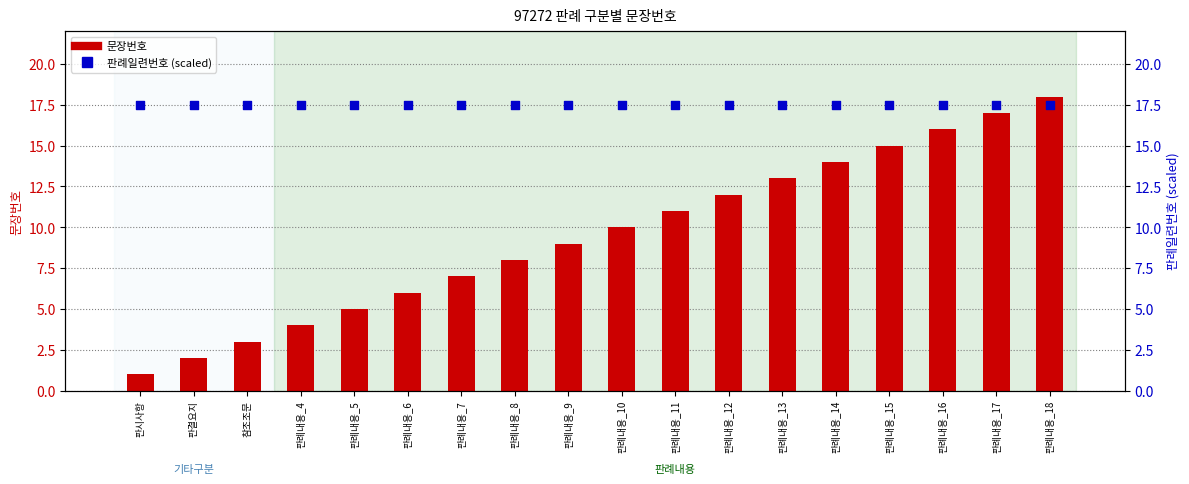

What is the total value across all series at 판례내용_9?

26.5